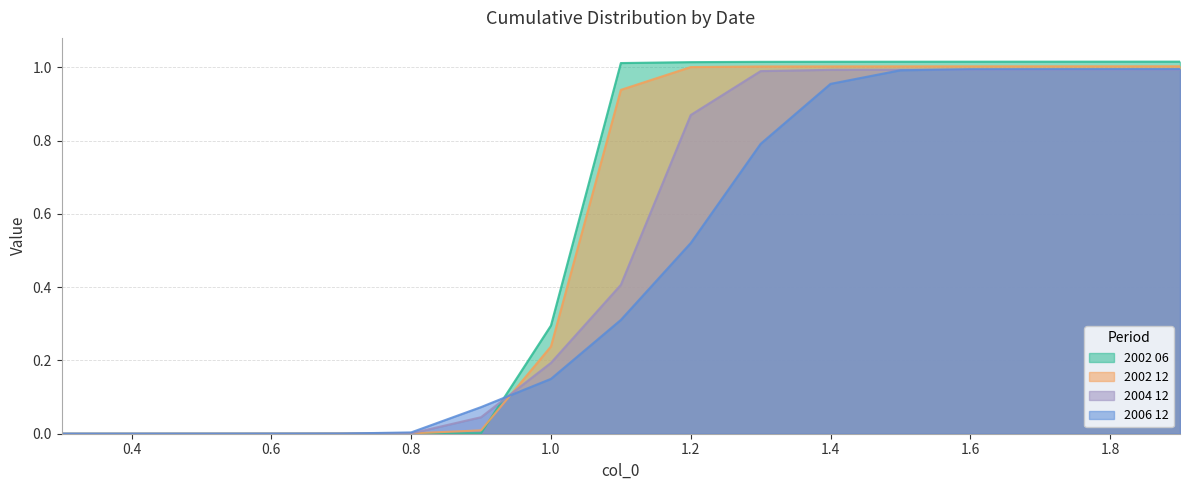

Count the number of categories in the chart.

17